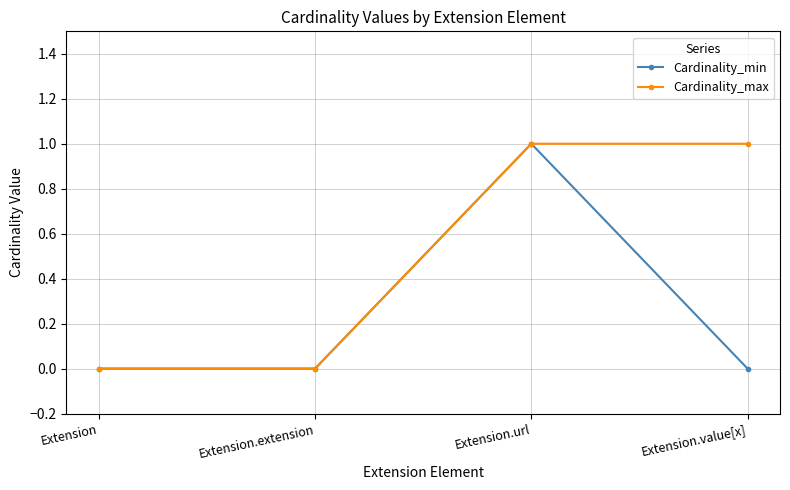

Is it true that Cardinality_min equals -1 at Extension?

False